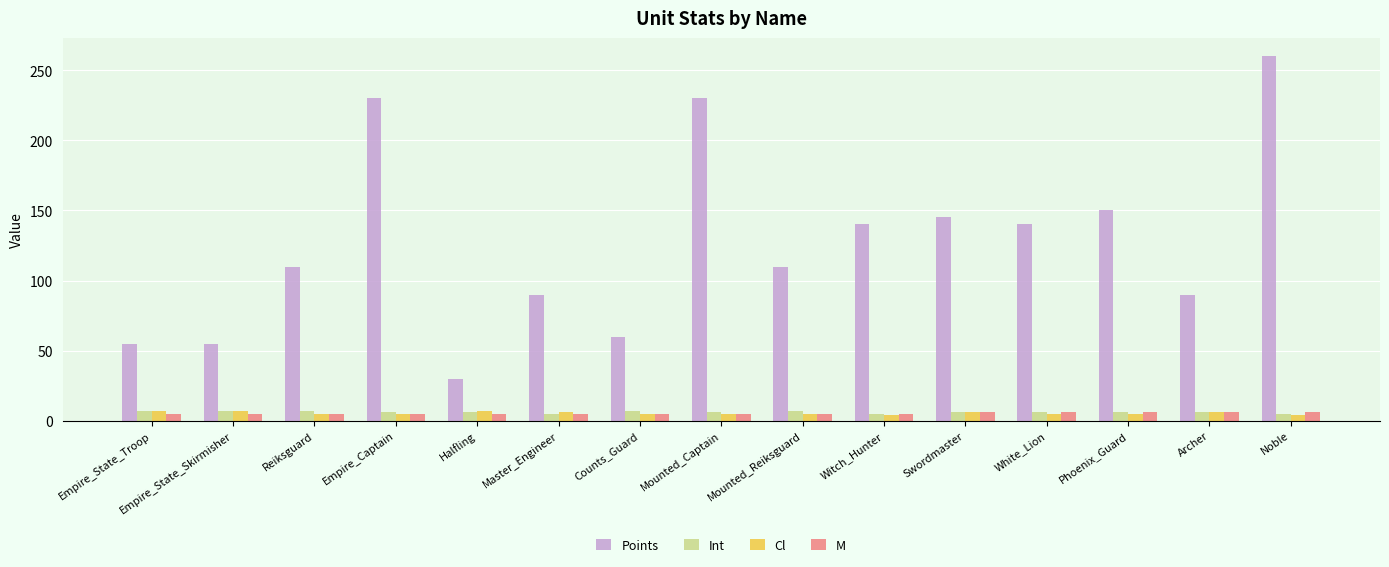

The Points series shows 101 at Counts_Guard. True or false?

False